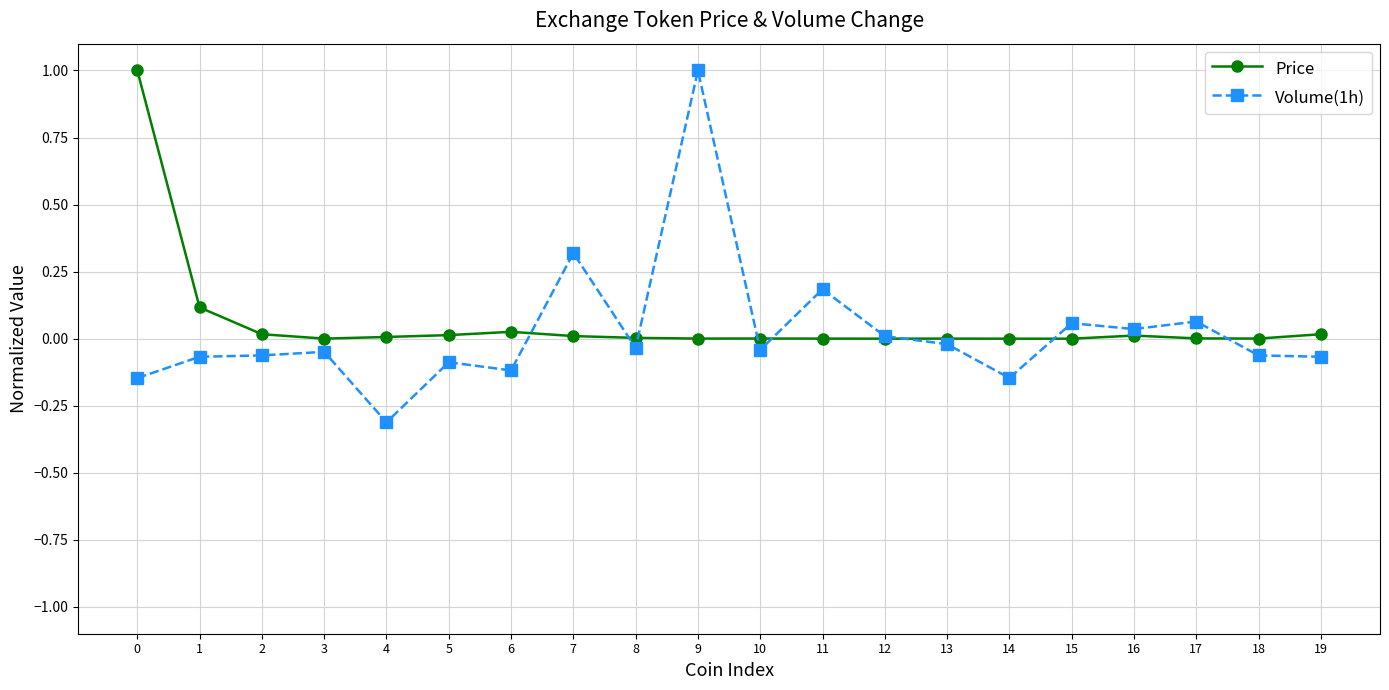

What are all the series names shown in the legend?

Price, Volume(1h)